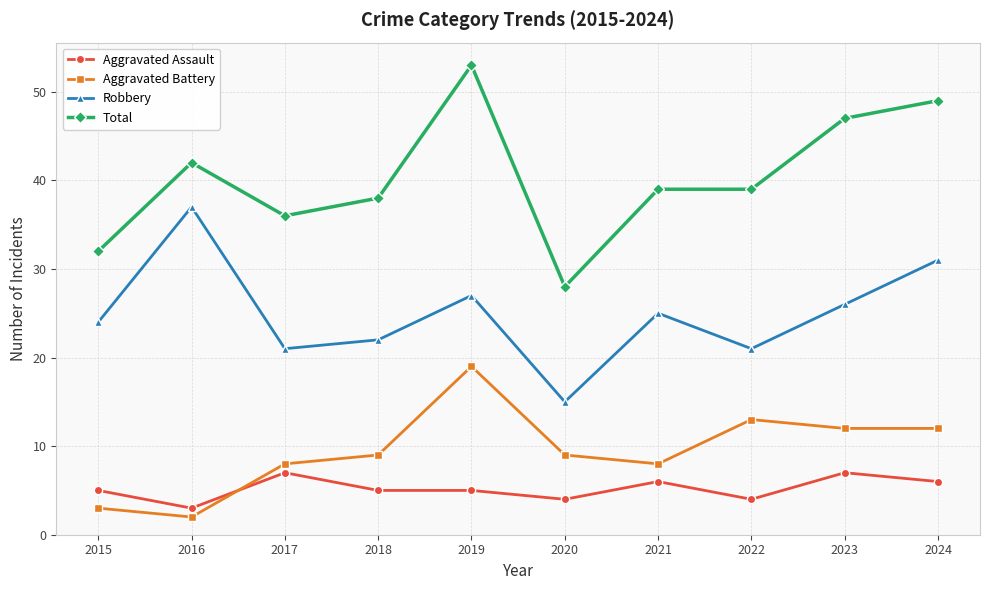

How many data points does each series have?

10